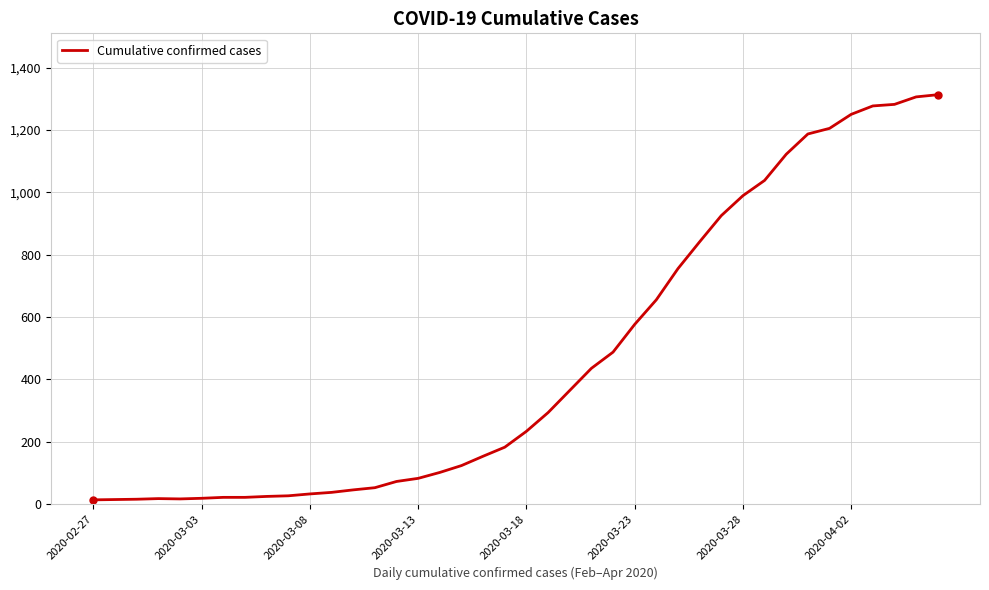

How many categories are shown in the chart?

40